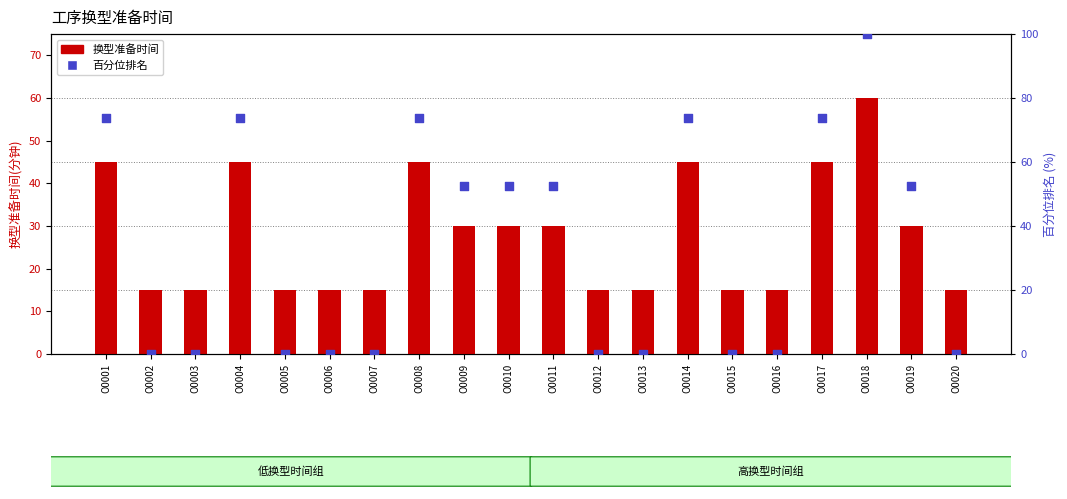

Which series has the largest Y range (max minus min)?

百分位排名